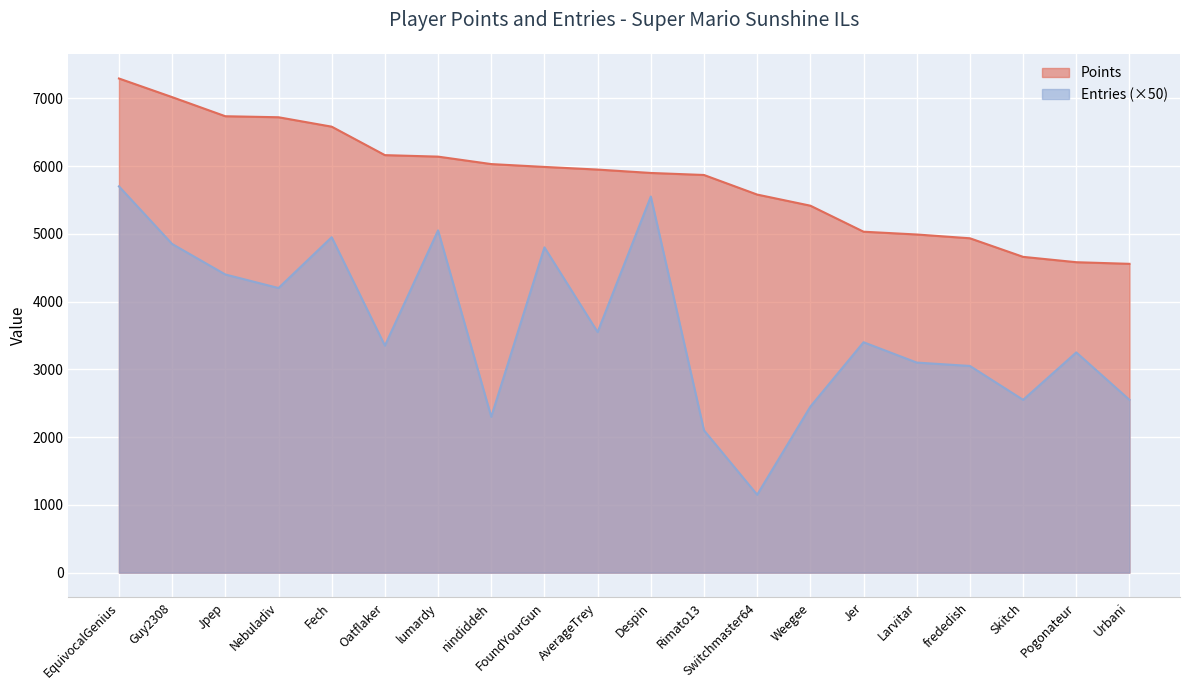

Is the value of Points at AverageTrey greater than the value of Entries at Rimato13?

Yes